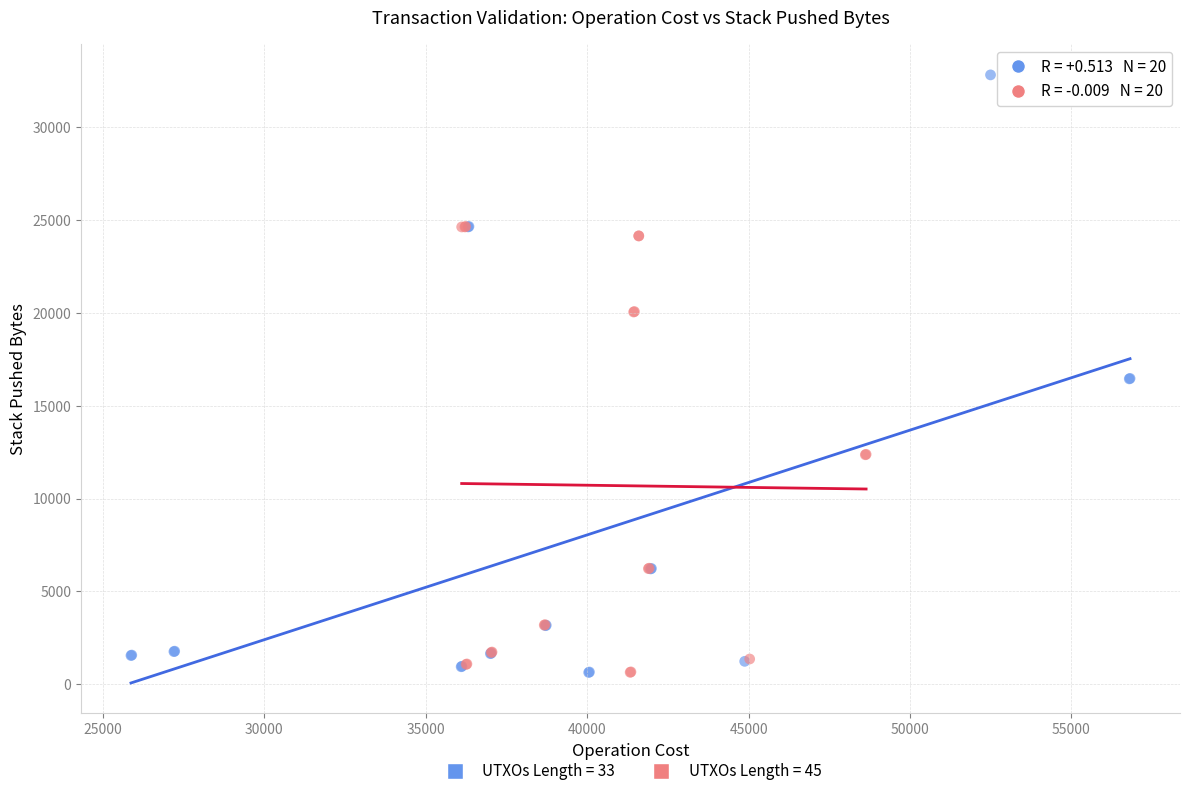

Which series has the largest Y range (max minus min)?

UTXOs Length = 33